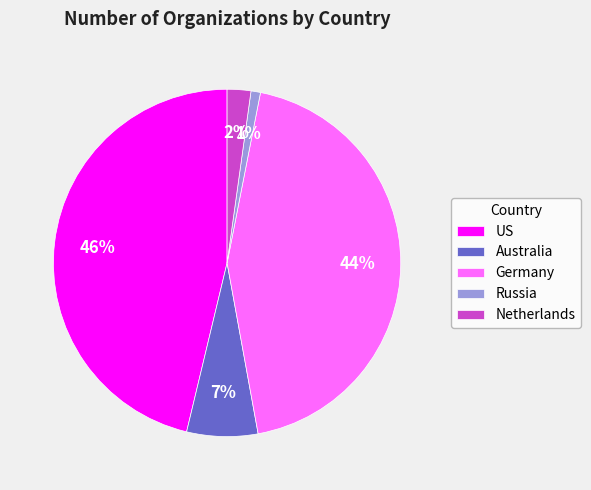

What is the smallest slice in the pie chart?

Russia